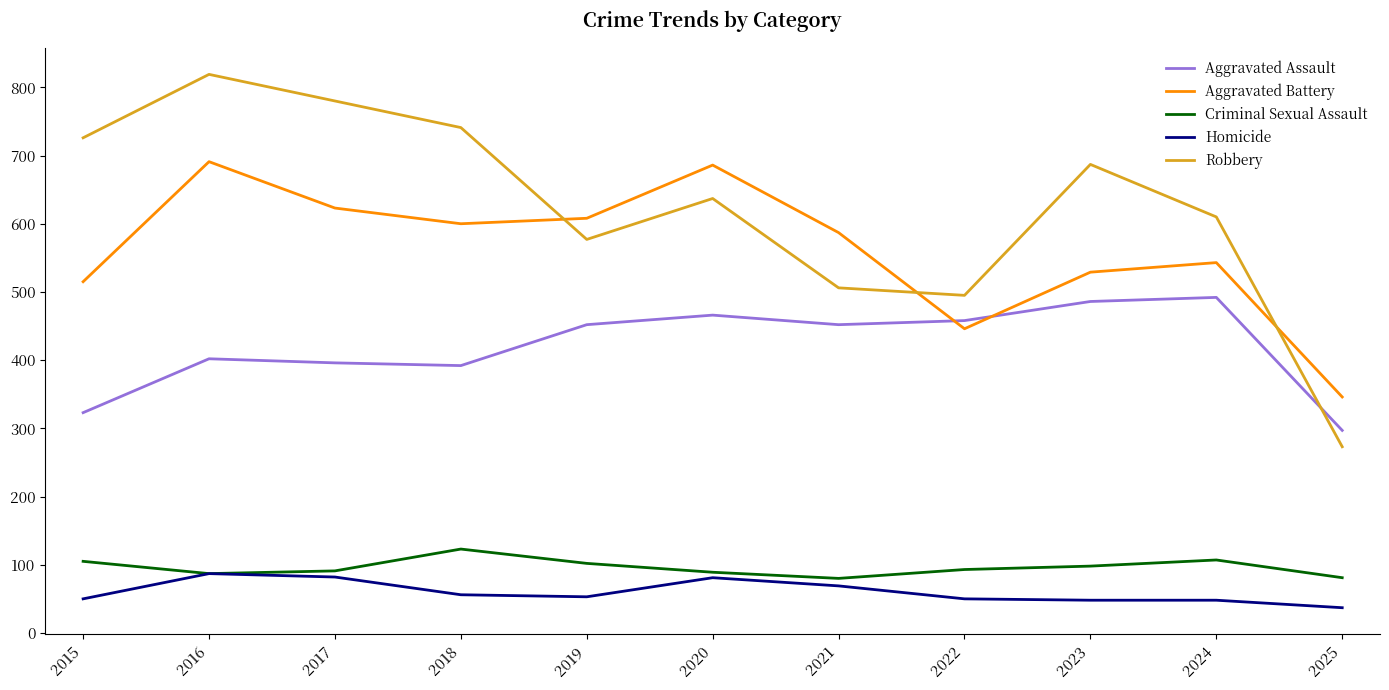

What is the maximum value for Aggravated Battery?

691